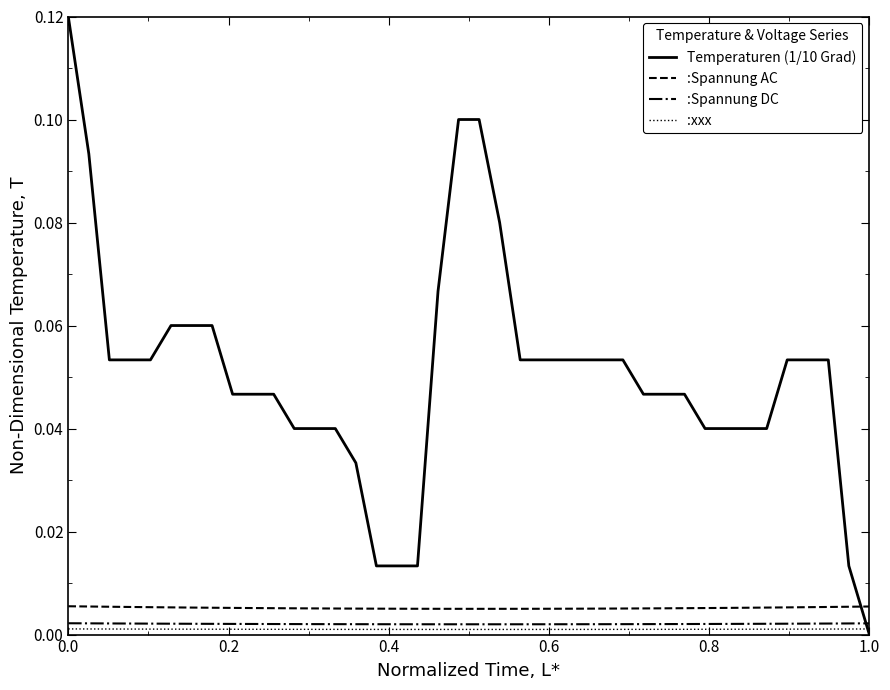

How many intersections are there between :Spannung AC and Temperaturen (1/10 Grad)?

1